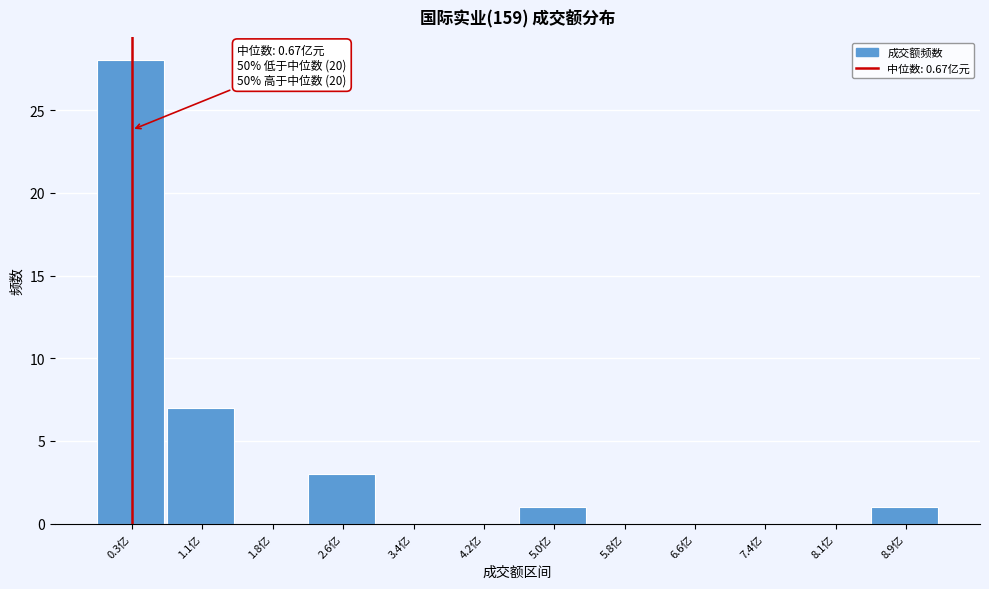

Reading left to right, what are all the values shown in this chart?

0.3亿=28	1.1亿=7	1.8亿=0	2.6亿=3	3.4亿=0	4.2亿=0	5.0亿=1	5.8亿=0	6.6亿=0	7.4亿=0	8.1亿=0	8.9亿=1